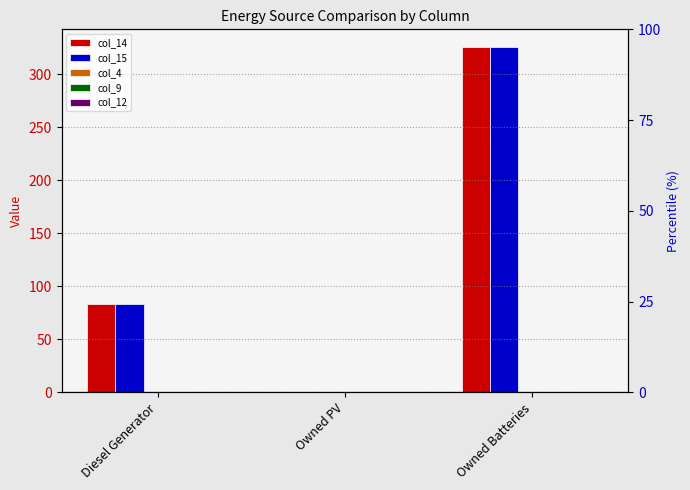

Are the bars grouped side by side (vs. stacked)?

Yes